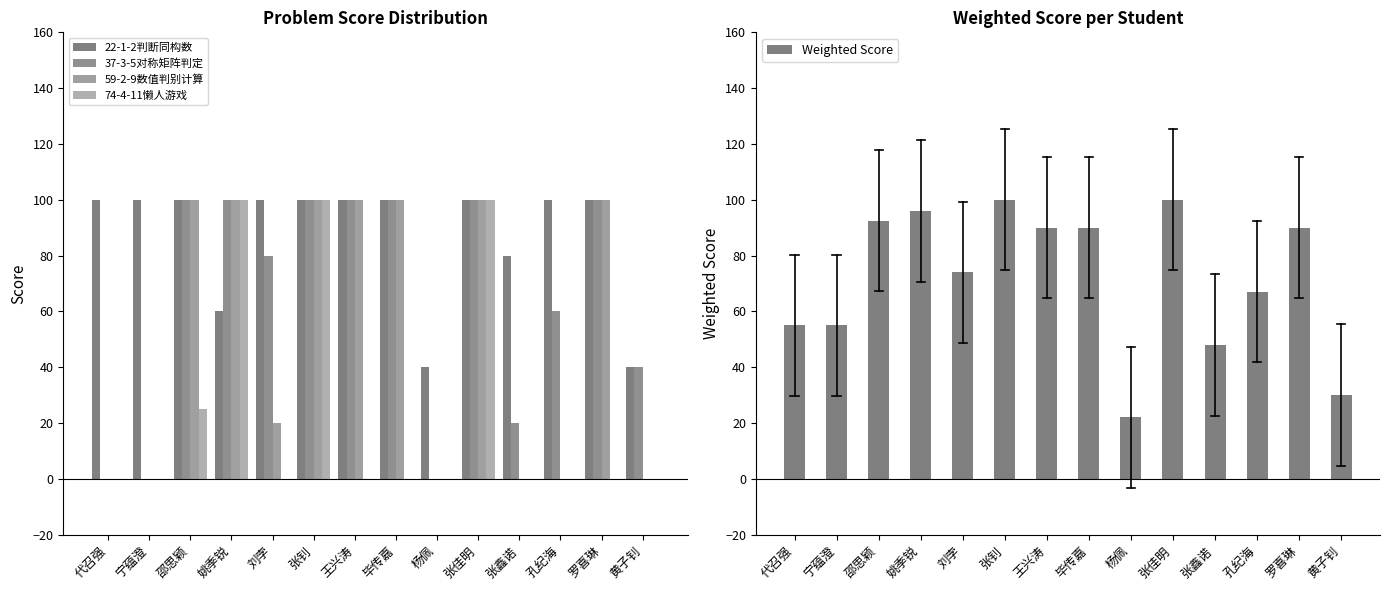

Reading left to right, list all the values displayed in this chart.

22-1-2判断同构数: 100.0	100.0	100.0	60.0	100.0	100.0	100.0	100.0	40.0	100.0	80.0	100.0	100.0	40.0
37-3-5对称矩阵判定: 0.0	0.0	100.0	100.0	80.0	100.0	100.0	100.0	0.0	100.0	20.0	60.0	100.0	40.0
59-2-9数值判别计算: 0.0	0.0	100.0	100.0	20.0	100.0	100.0	100.0	0.0	100.0	0.0	0.0	100.0	0.0
74-4-11懒人游戏: 0.0	0.0	25.0	100.0	0.0	100.0	0.0	0.0	0.0	100.0	0.0	0.0	0.0	0.0
Weighted Score: 55.0	55.0	92.5	96.0	74.0	100.0	90.0	90.0	22.0	100.0	48.0	67.0	90.0	30.0